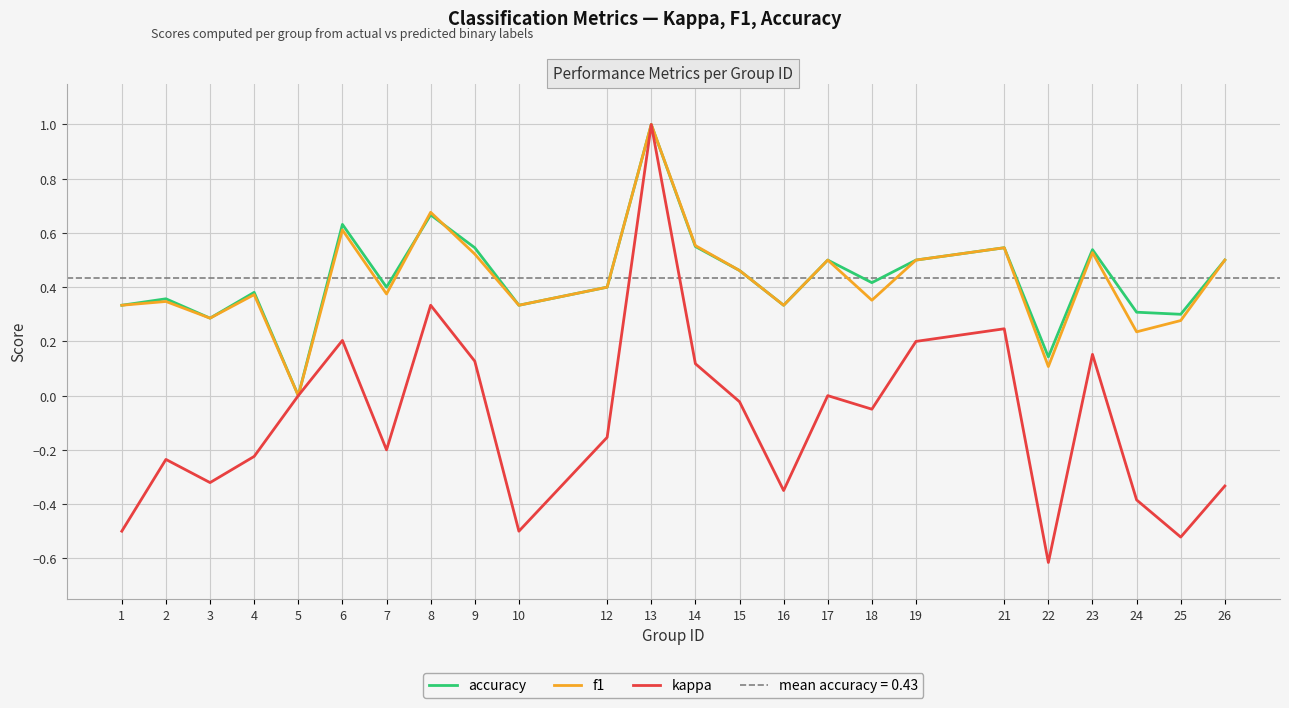

How many lines are shown in the chart?

3